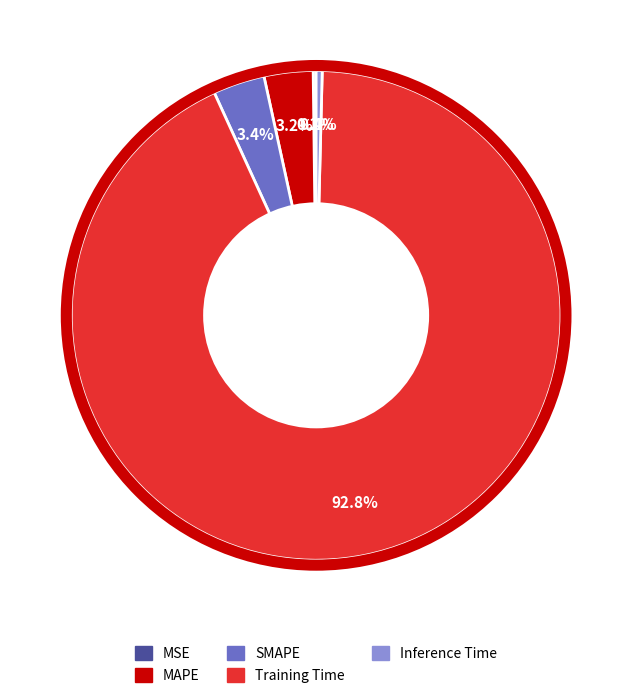

Which category has the biggest portion of the pie?

Training Time